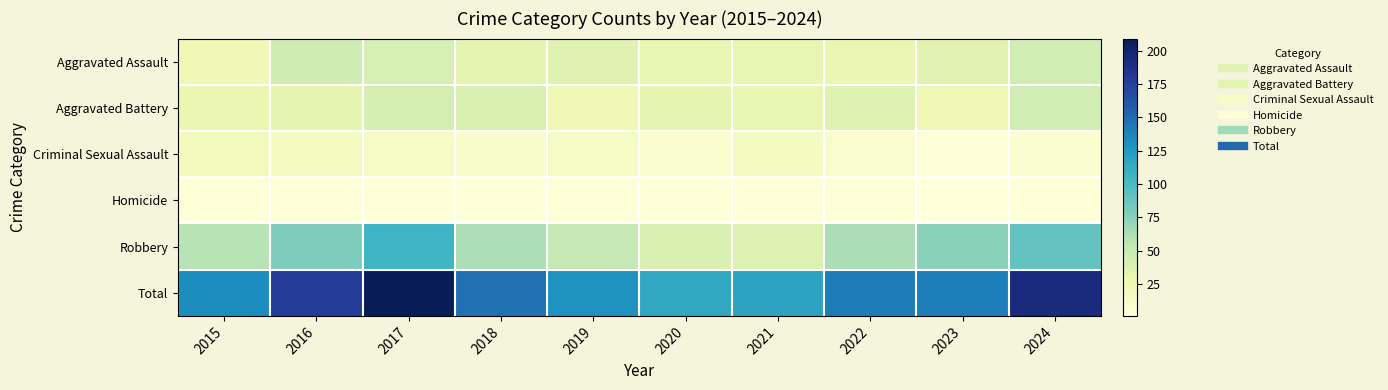

Reading left to right, what are all the values shown in this chart?

Aggravated Assault: 2015=24	2016=48	2017=43	2018=32	2019=36	2020=30	2021=31	2022=28	2023=35	2024=46
Aggravated Battery: 2015=28	2016=32	2017=44	2018=40	2019=24	2020=32	2021=30	2022=37	2023=25	2024=45
Criminal Sexual Assault: 2015=20	2016=17	2017=14	2018=10	2019=14	2020=9	2021=16	2022=9	2023=4	2024=8
Homicide: 2015=3	2016=2	2017=2	2018=3	2019=3	2020=4	2021=2	2022=4	2023=1	2024=2
Robbery: 2015=58	2016=79	2017=106	2018=62	2019=53	2020=40	2021=39	2022=63	2023=75	2024=91
Total: 2015=133	2016=178	2017=209	2018=147	2019=130	2020=115	2021=118	2022=141	2023=140	2024=192